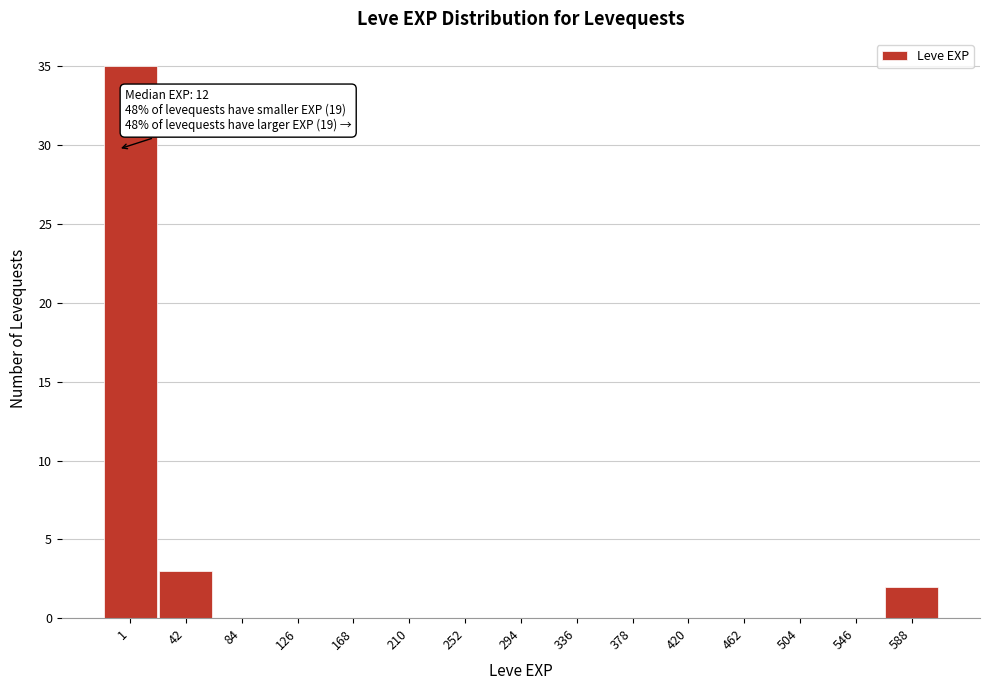

Reading right to left, list all the values displayed in this chart.

588=2	546=0	504=0	462=0	420=0	378=0	336=0	294=0	252=0	210=0	168=0	126=0	84=0	42=3	1=35